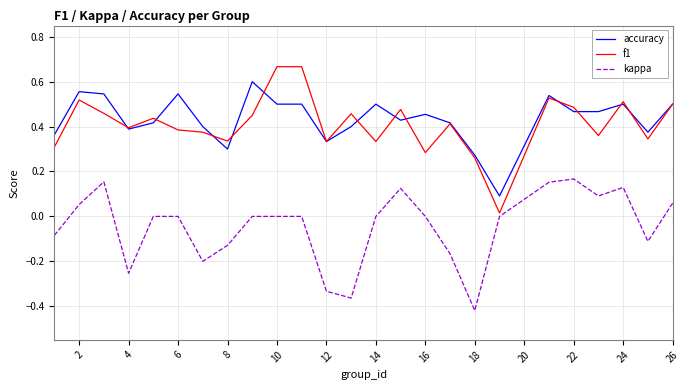

List the series in order of their peak value, lowest first.

kappa, accuracy, f1